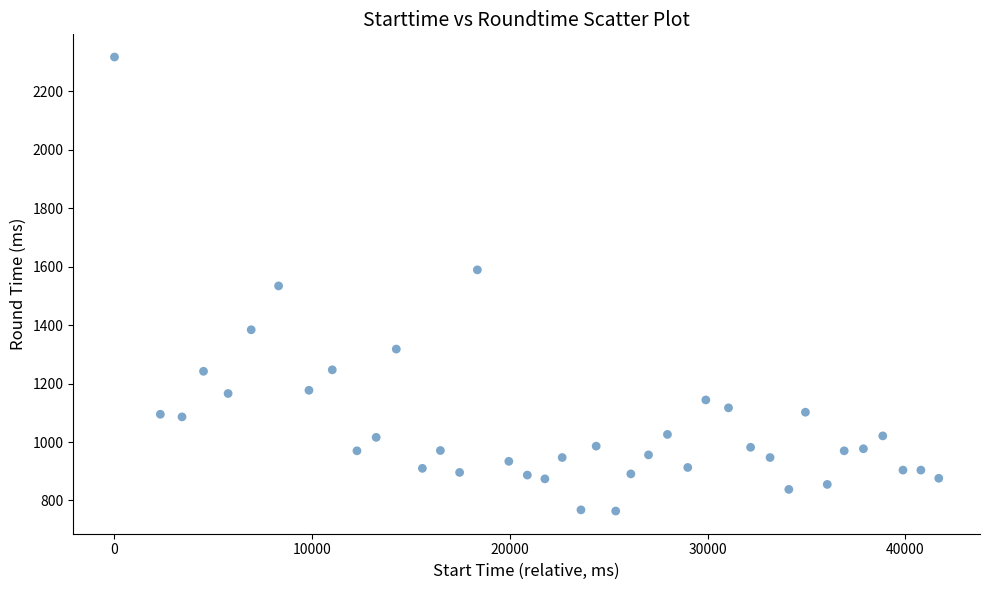

What is the range of Y values (max minus min)?

1553